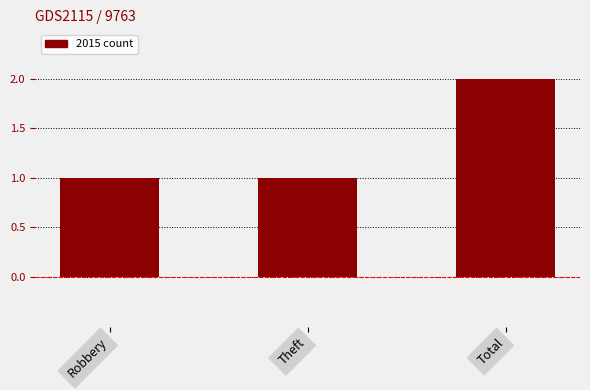

Reading left to right, list all the values displayed in this chart.

1	1	2